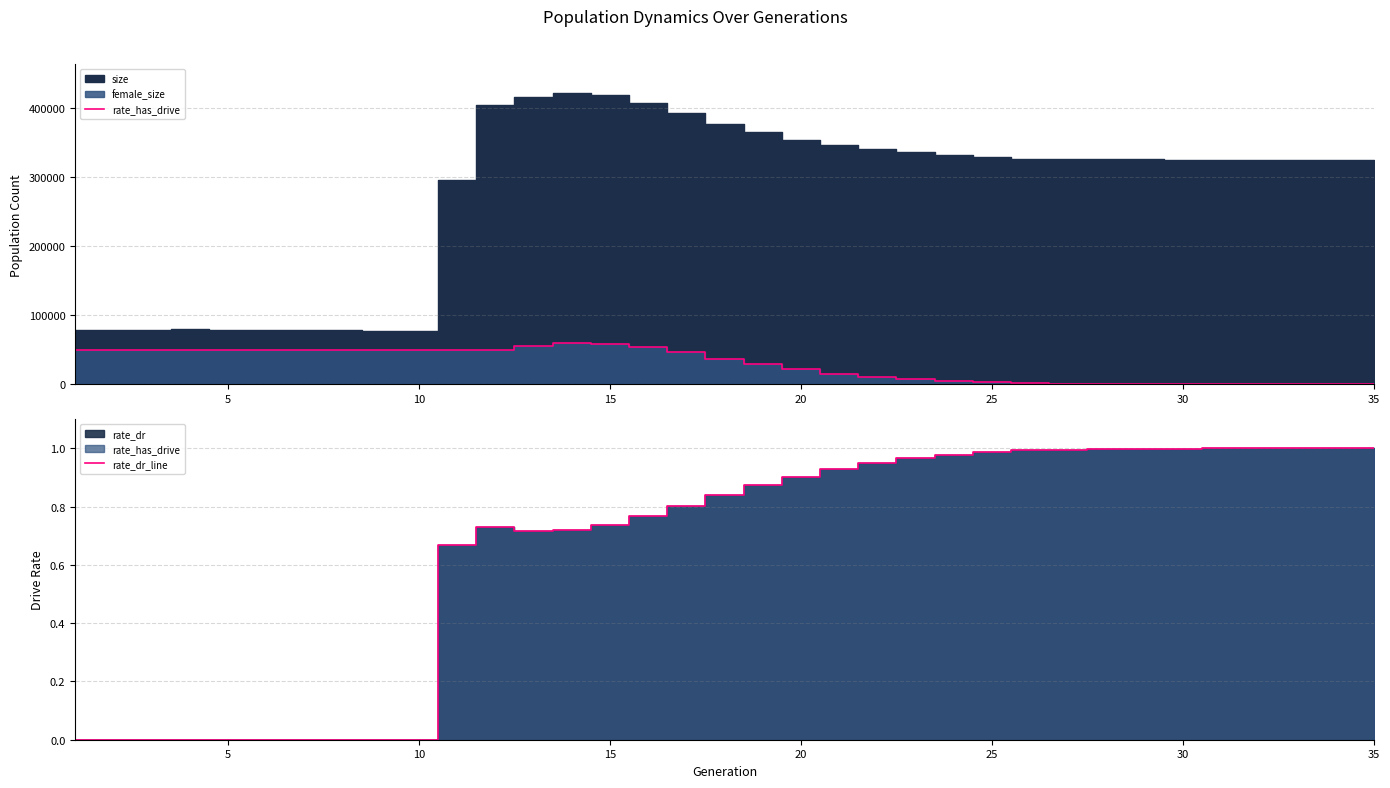

How many intersections are there between rate_dr_line and rate_has_drive?

1